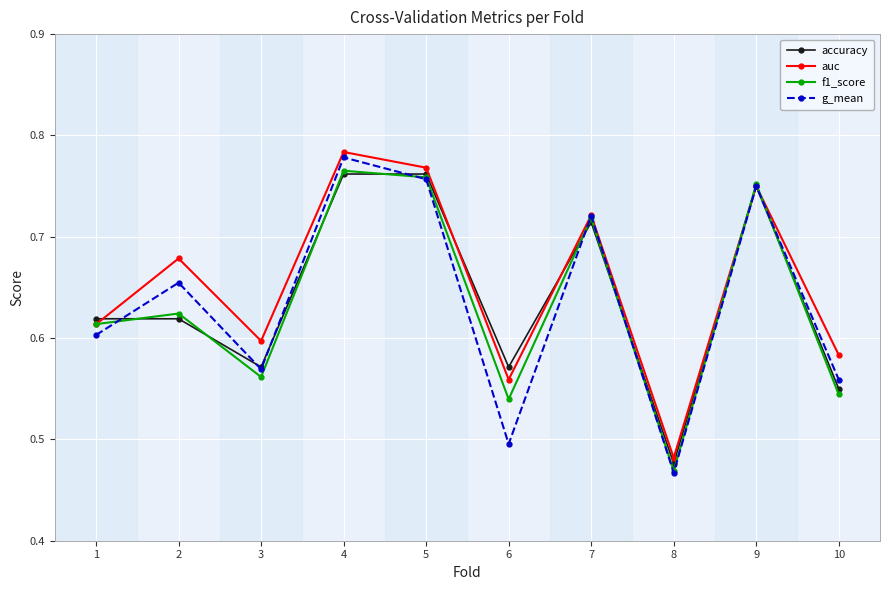

Which category has the lowest value across all series?

8